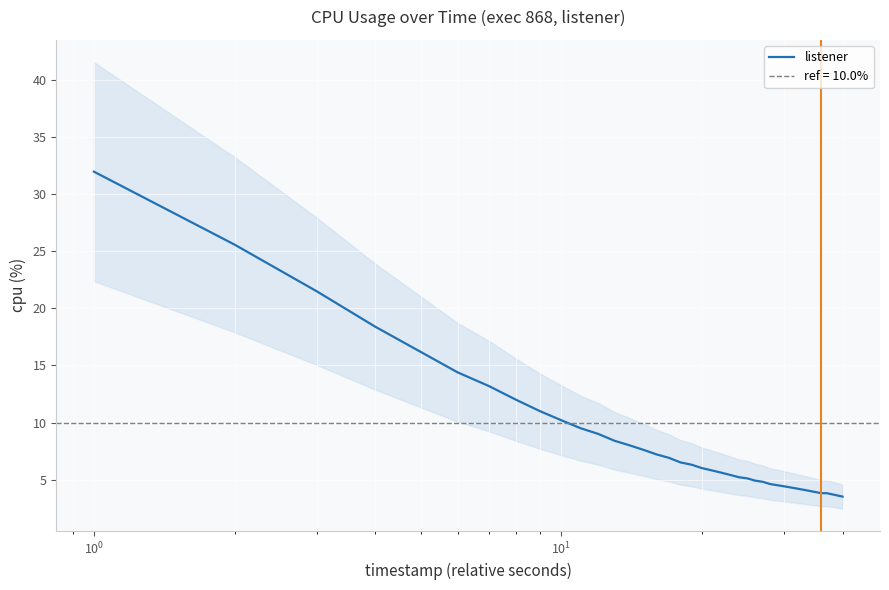

What is the lowest value of the listener series?

3.5